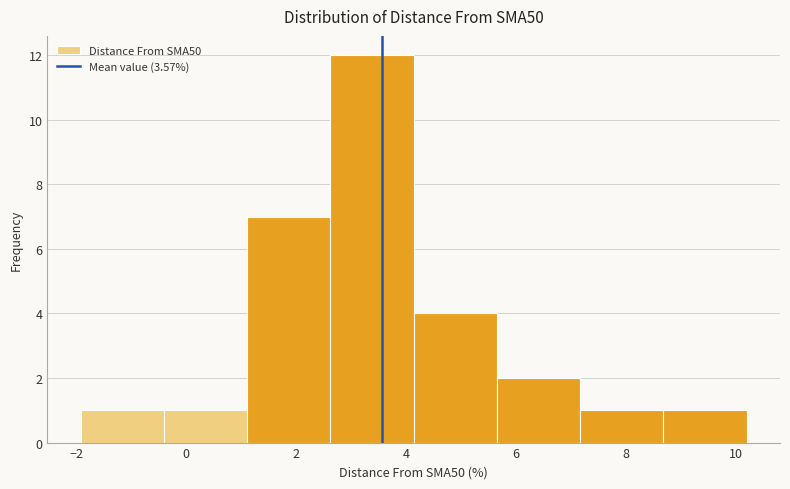

Reading left to right, transcribe this chart: for each bar, give the range it covers on the x-axis and its height. Neither the bar edges nor the heights are printed on the chart, so give them approximately, as read against the axes.

-2.0 to -0.4: 1
-0.4 to 1.2: 1
1.2 to 2.6: 7
2.6 to 4.2: 12
4.2 to 5.6: 4
5.6 to 7.2: 2
7.2 to 8.6: 1
8.6 to 10.2: 1